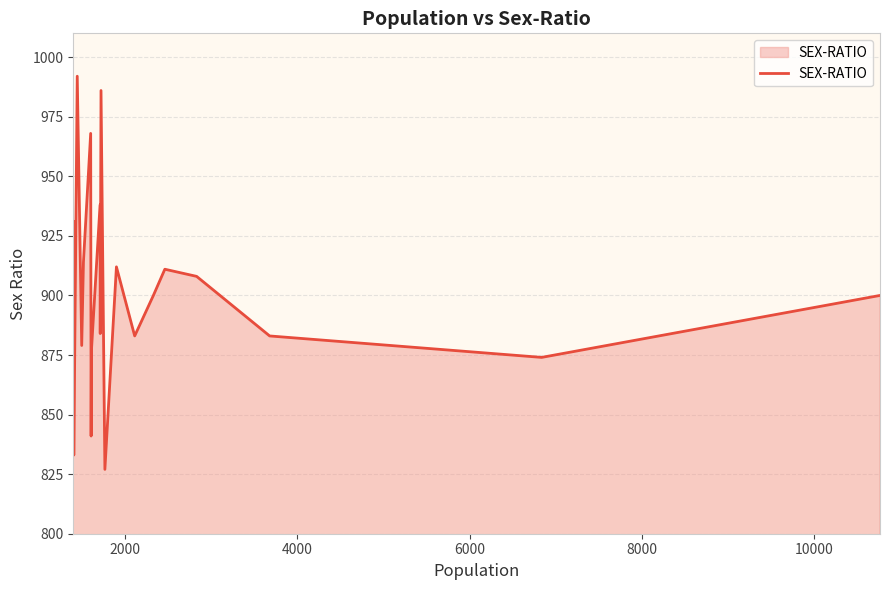

What is the maximum value shown in the chart?

992